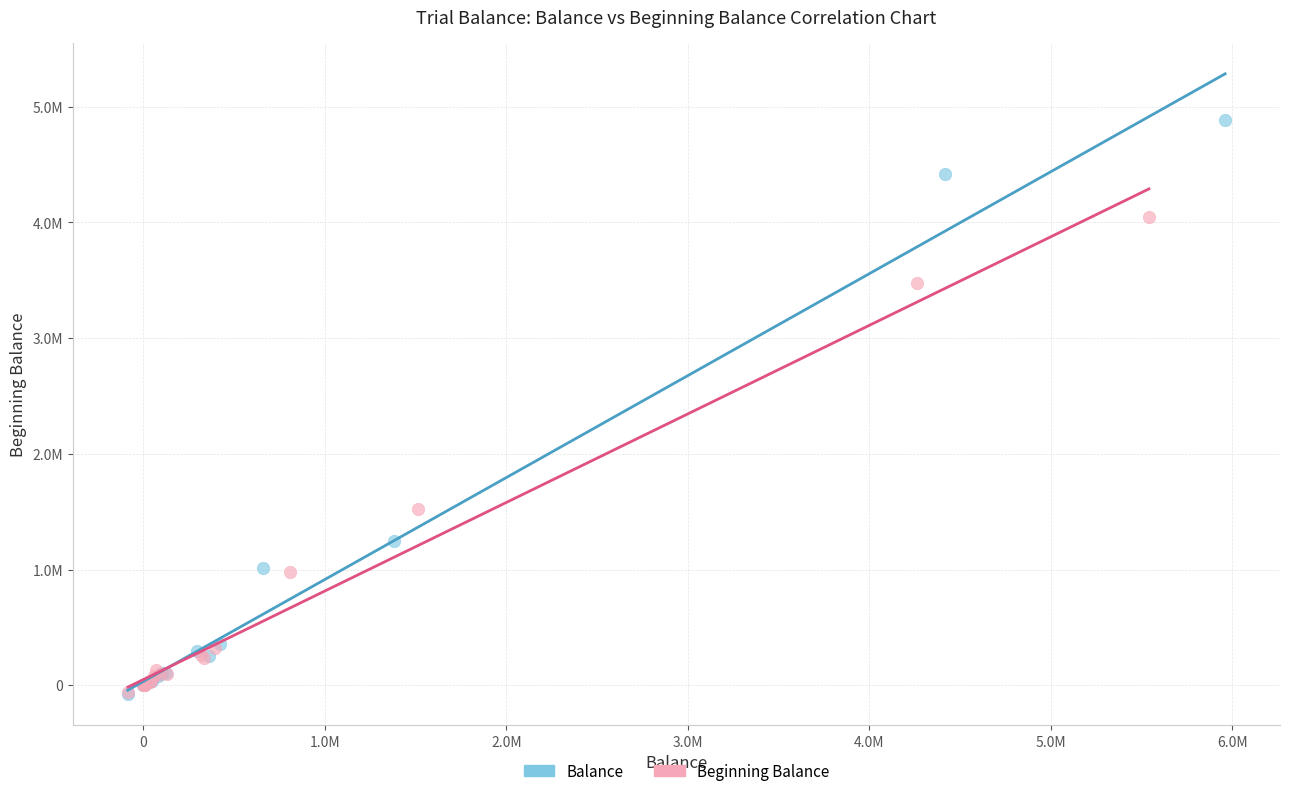

What are all the series names shown in the legend?

Balance, Beginning Balance